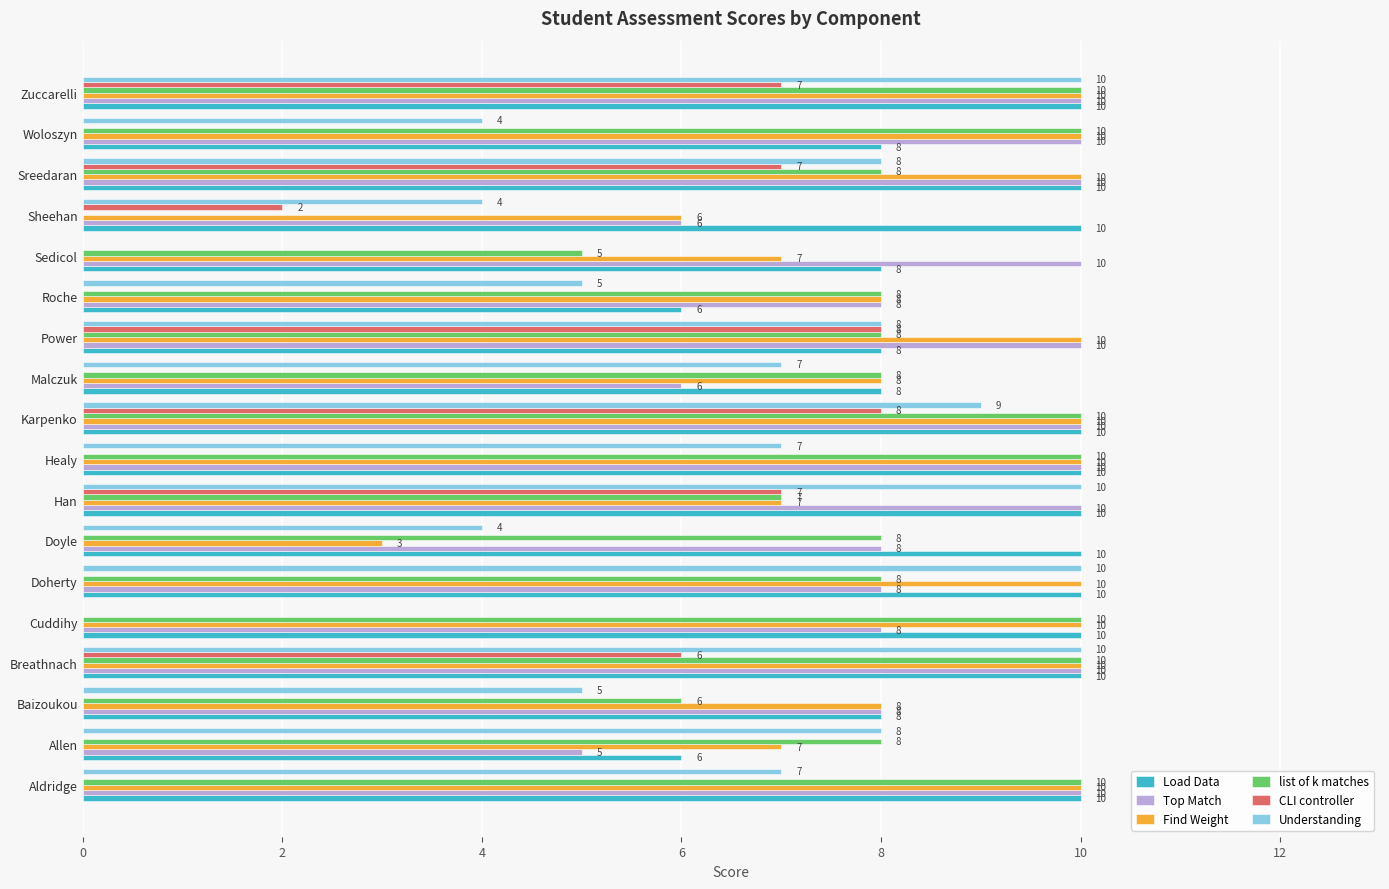

What is the highest value of the Load Data series?

10